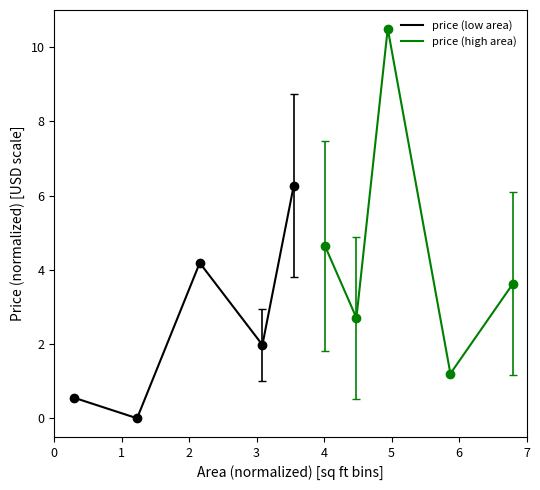

What is the average value of the price (high area) series?

4.5